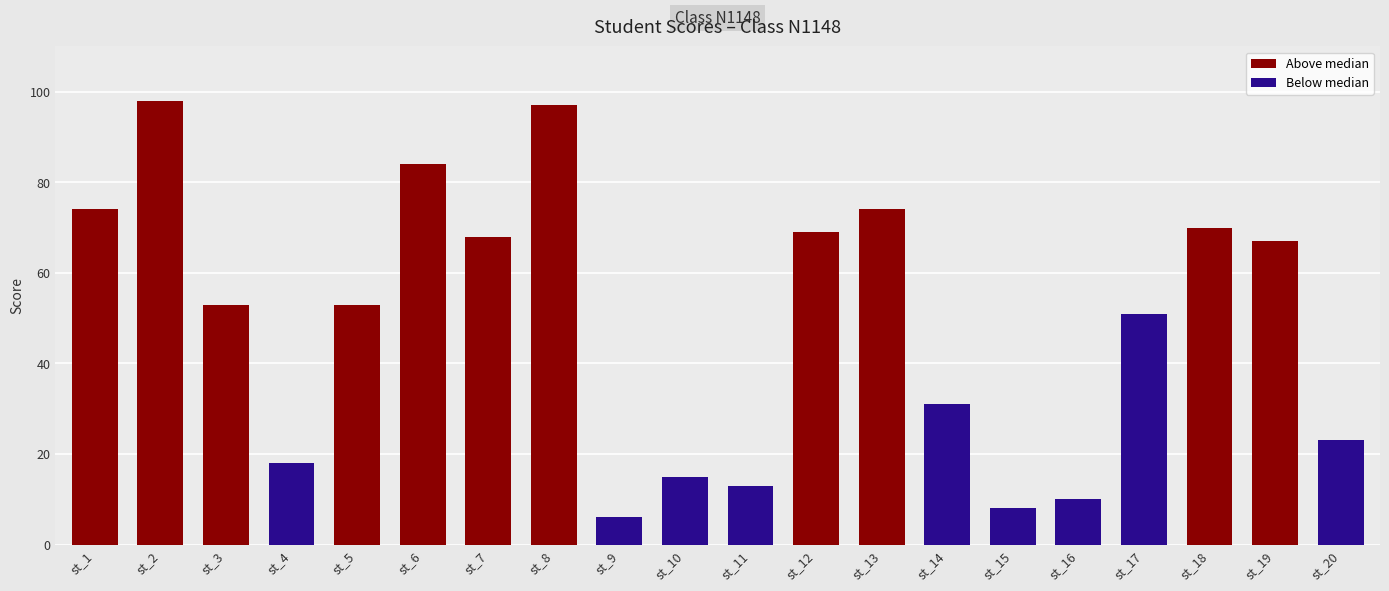

What is the maximum value shown in the chart?

98